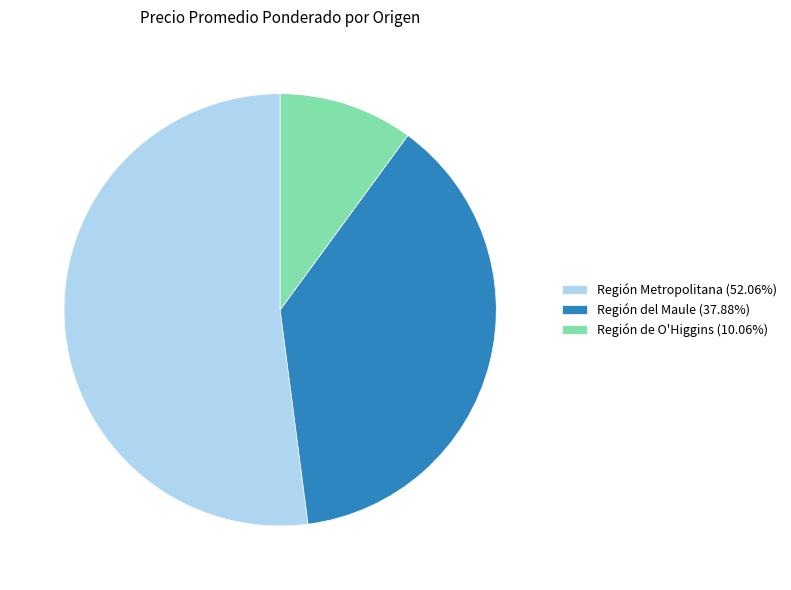

Does any single category account for the majority?

Yes